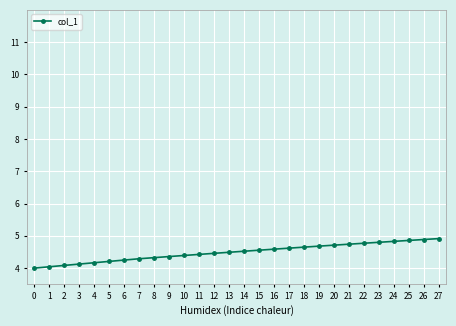

What is the greatest value displayed?

4.9